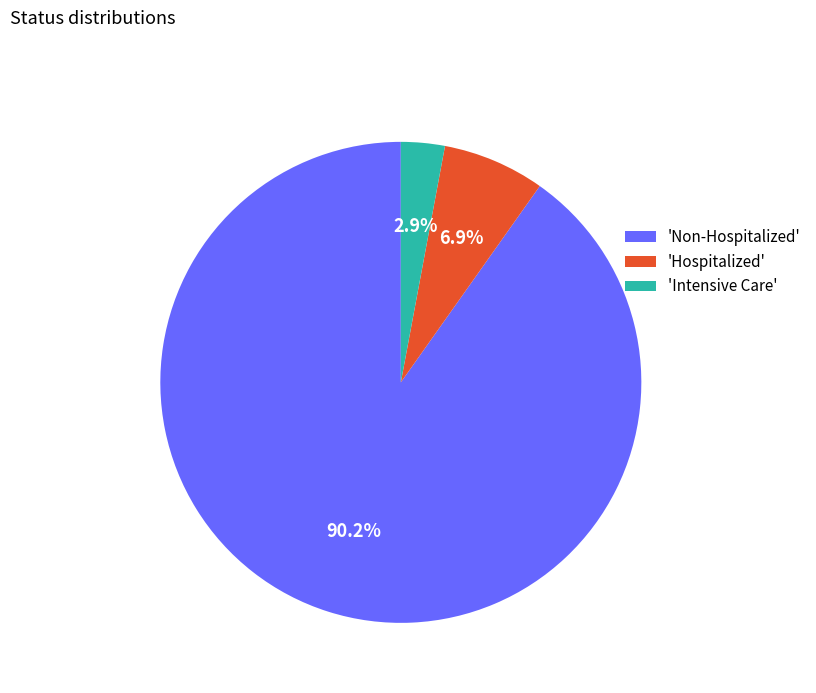

Which has a higher value, 'Hospitalized' or 'Intensive Care'?

'Hospitalized'